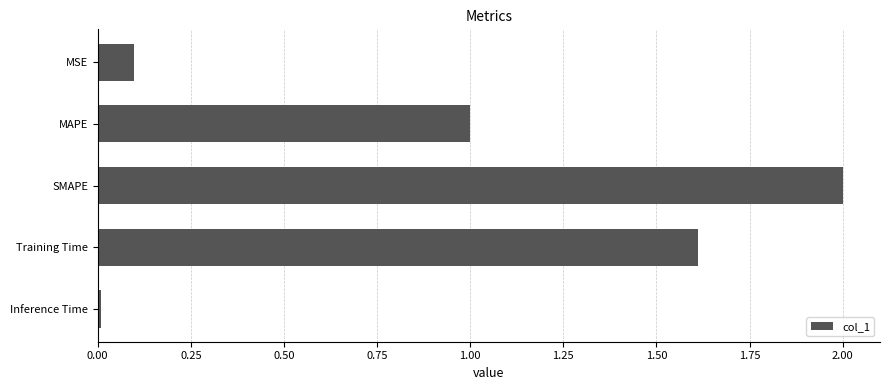

What is the sum of all values?

4.7